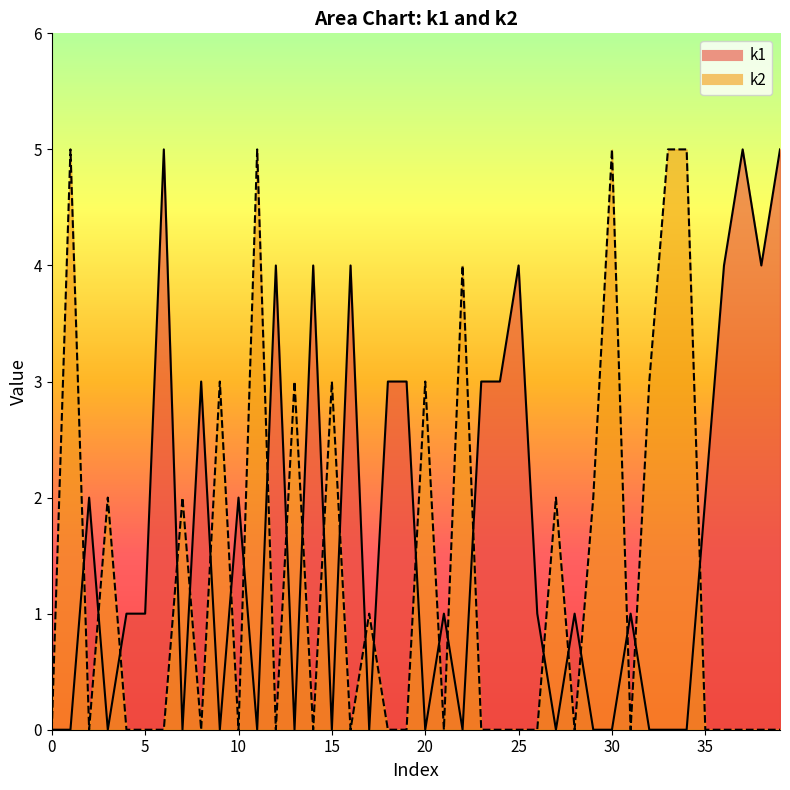

How many times do k2 and k1 cross each other?

25